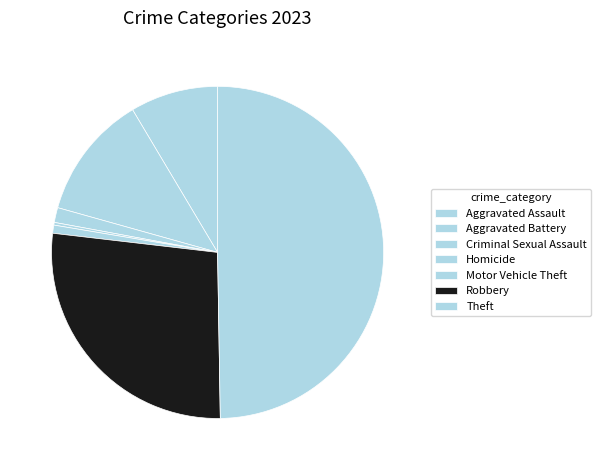

Is there any slice that represents more than half of the pie?

No